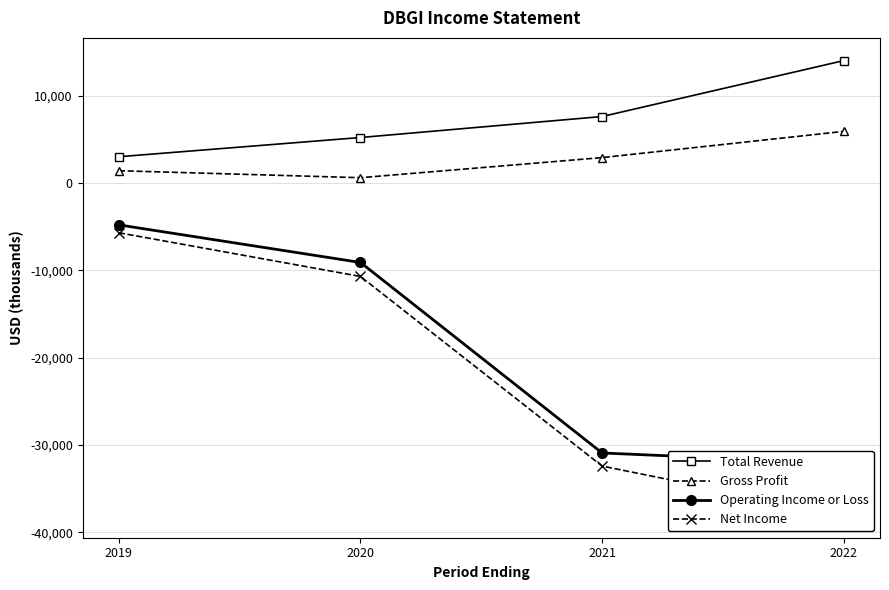

What is the sum of the Net Income values at 2019 and 2022?

-43700